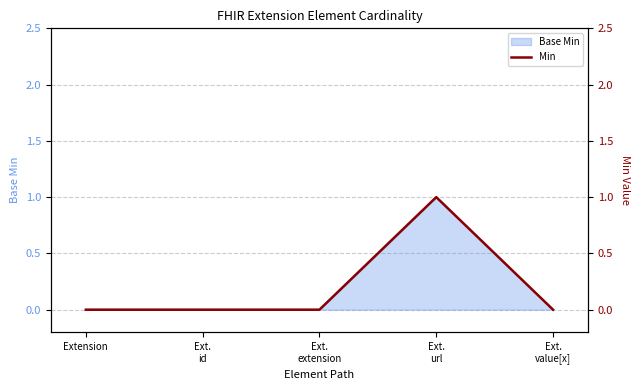

Which category has the highest value across all series?

Ext.
url